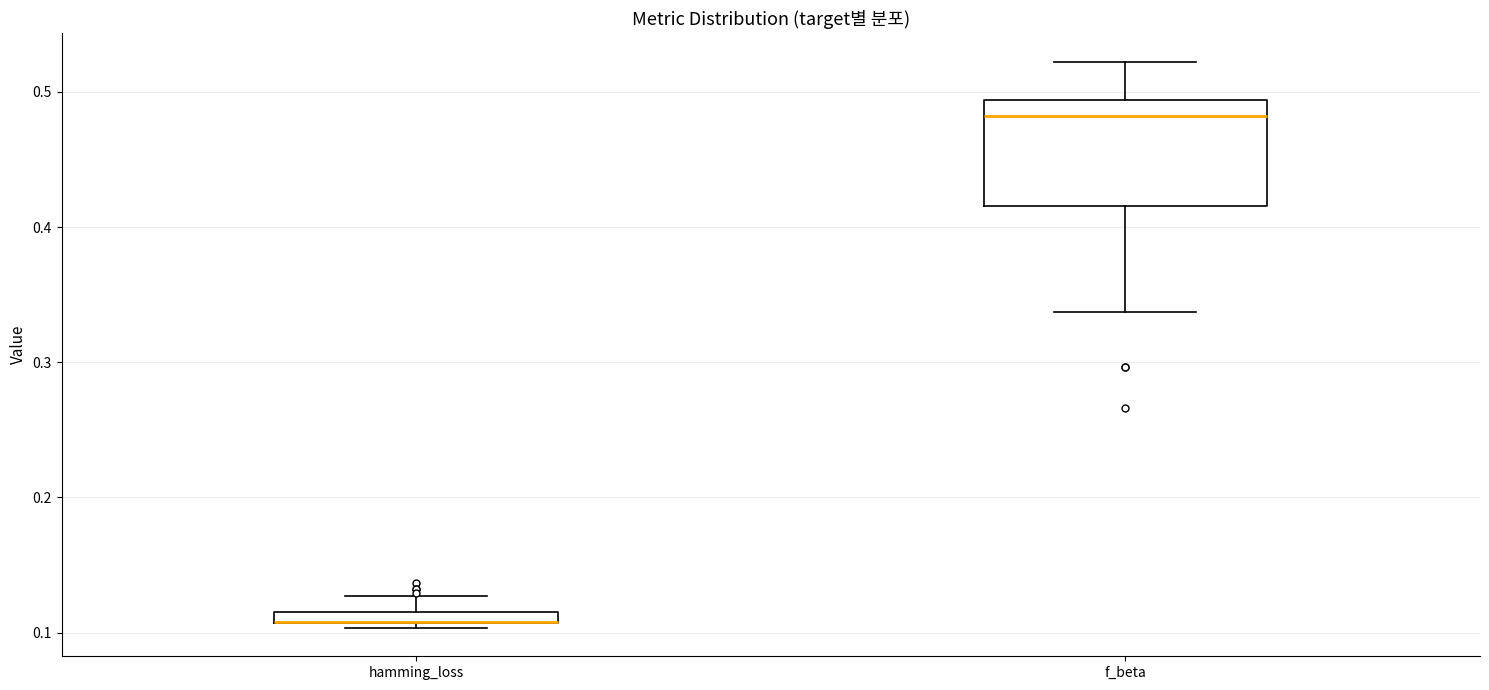

Where is the upper edge of the box for f_beta on the y-axis? The values are not printed on the chart, so give them approximately, as read against the axis.

0.49